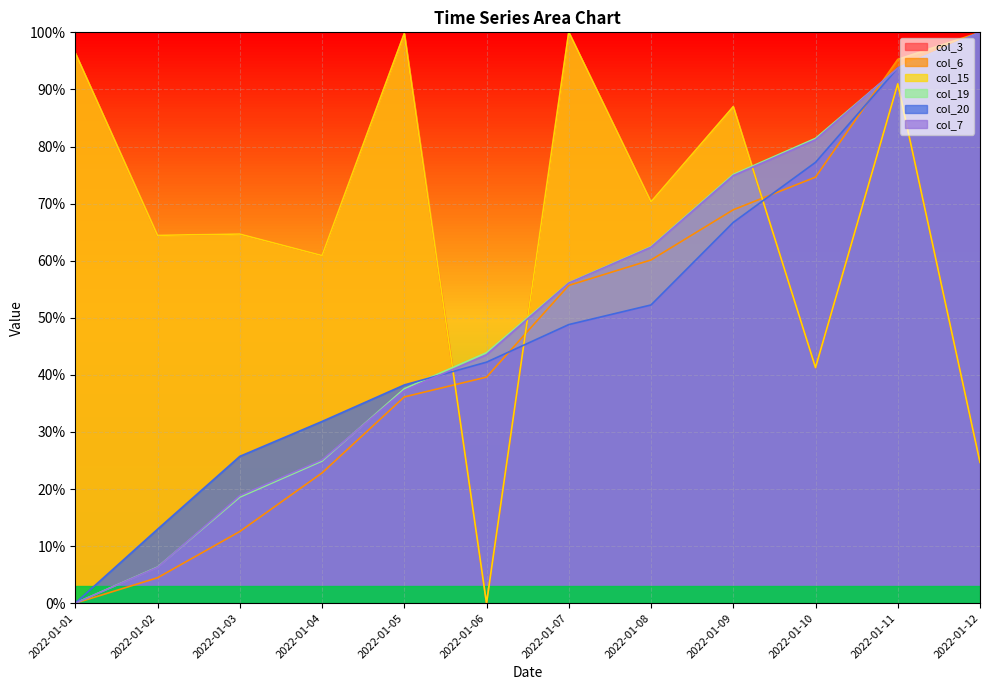

Where is col_15 nearest to the value 50?

2022-01-10